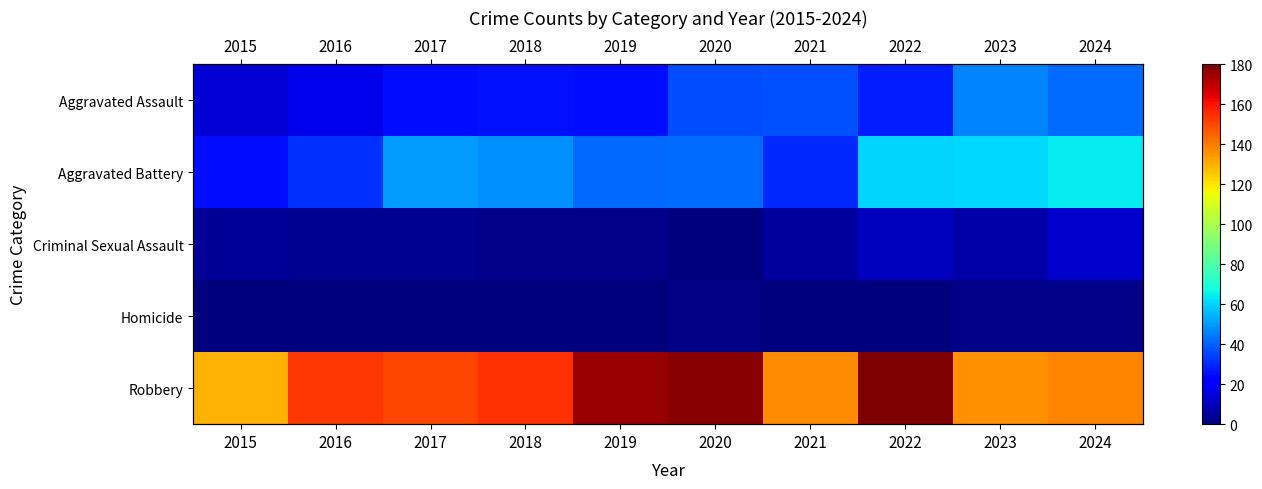

True or false: Criminal Sexual Assault has a value of 12 at 2024.

True